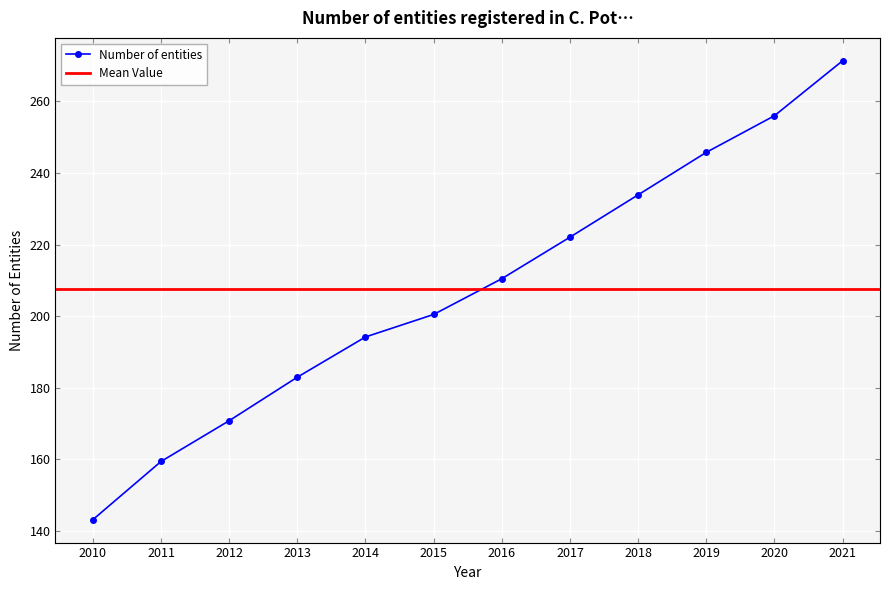

Rank the categories by value from lowest to highest.

2010, 2011, 2012, 2013, 2014, 2015, 2016, 2017, 2018, 2019, 2020, 2021